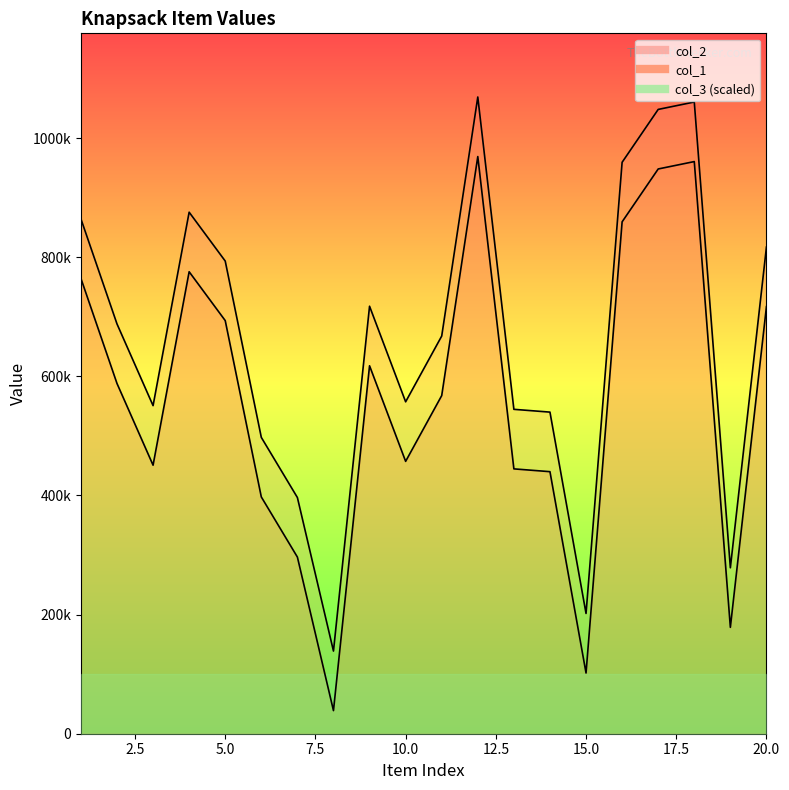

What is the value of the col_2 point at the 14th from the left?

440008